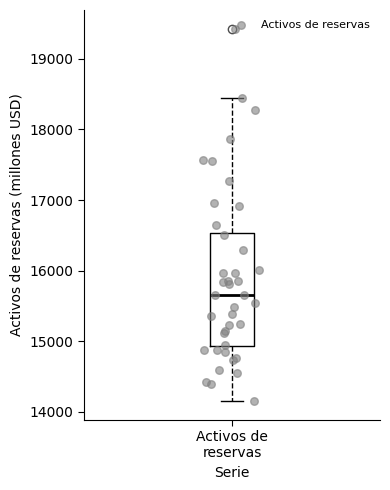

Transcribe this box plot: give where the median line is, the range the box spans, and where the two whiskers end, as read against the y-axis. The values are not printed on the chart, so give them approximately, as read against the axis.

median 15700, box 14900 to 16500, whiskers 14200 to 18400